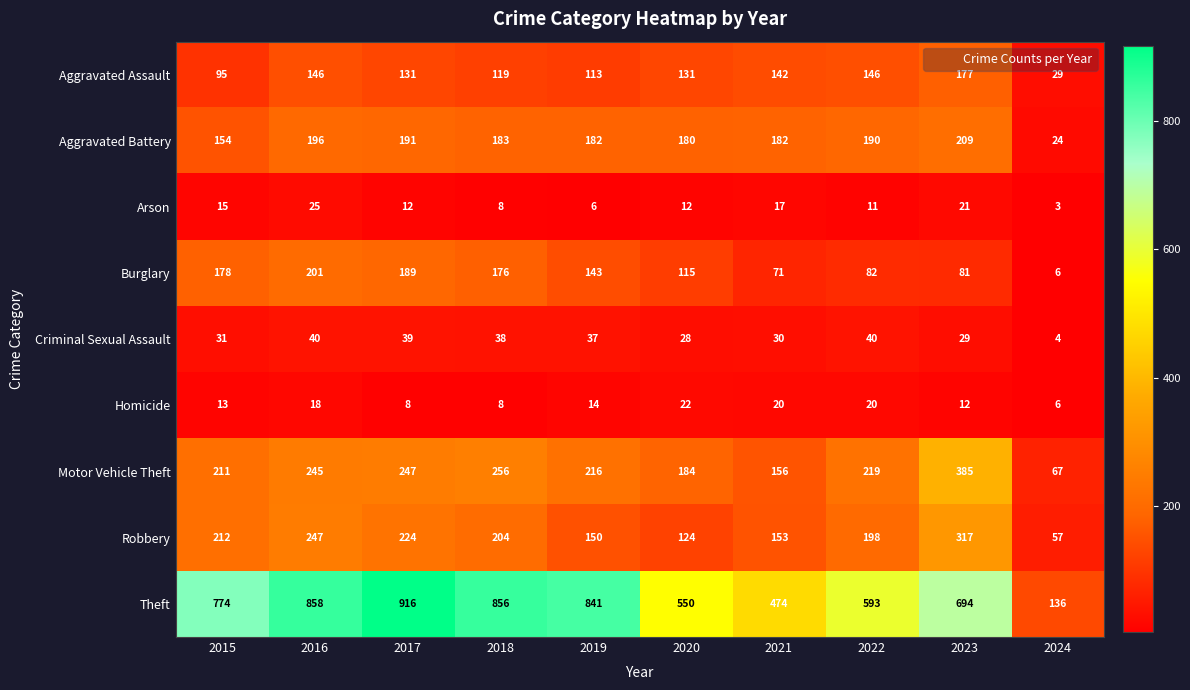

At which category does the chart reach its peak across all series?

2017